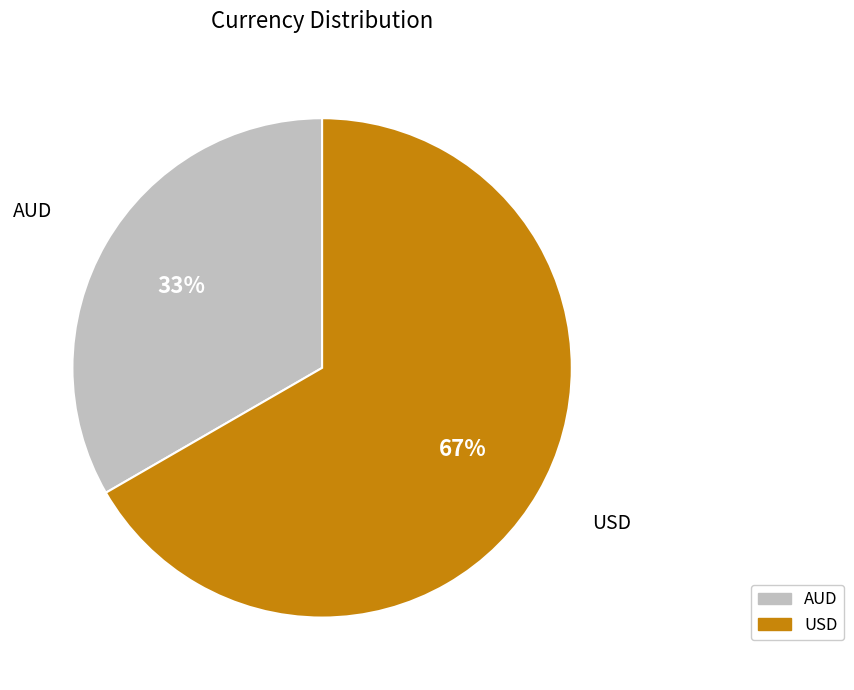

To the nearest percent, what is the combined percentage of AUD and USD?

100%